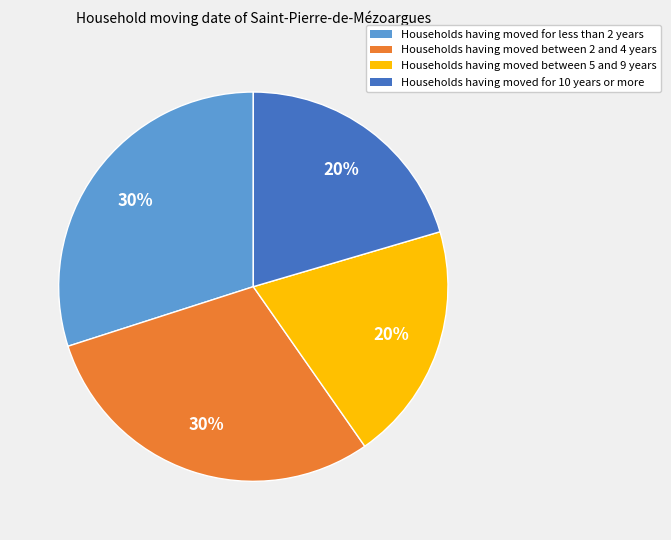

To the nearest percent, what is the difference between the largest and smallest slice percentages?

10%